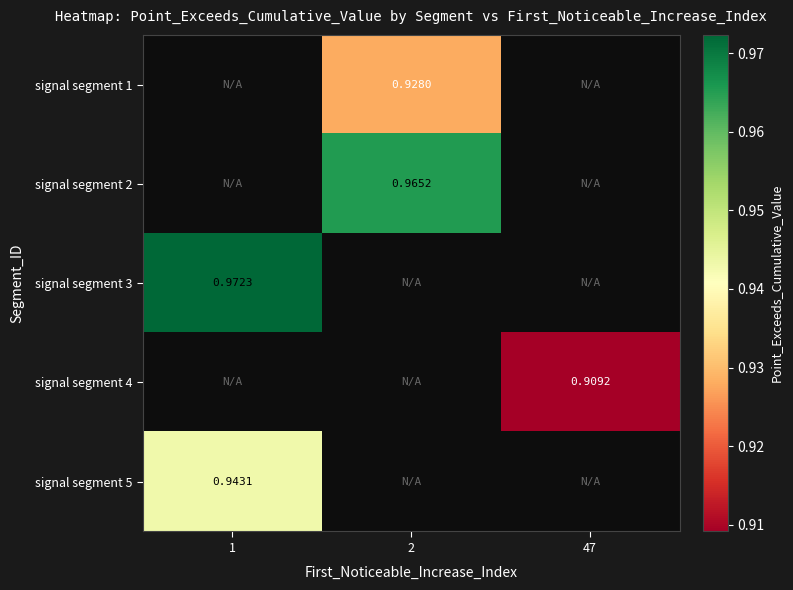

Count the number of categories in the chart.

3